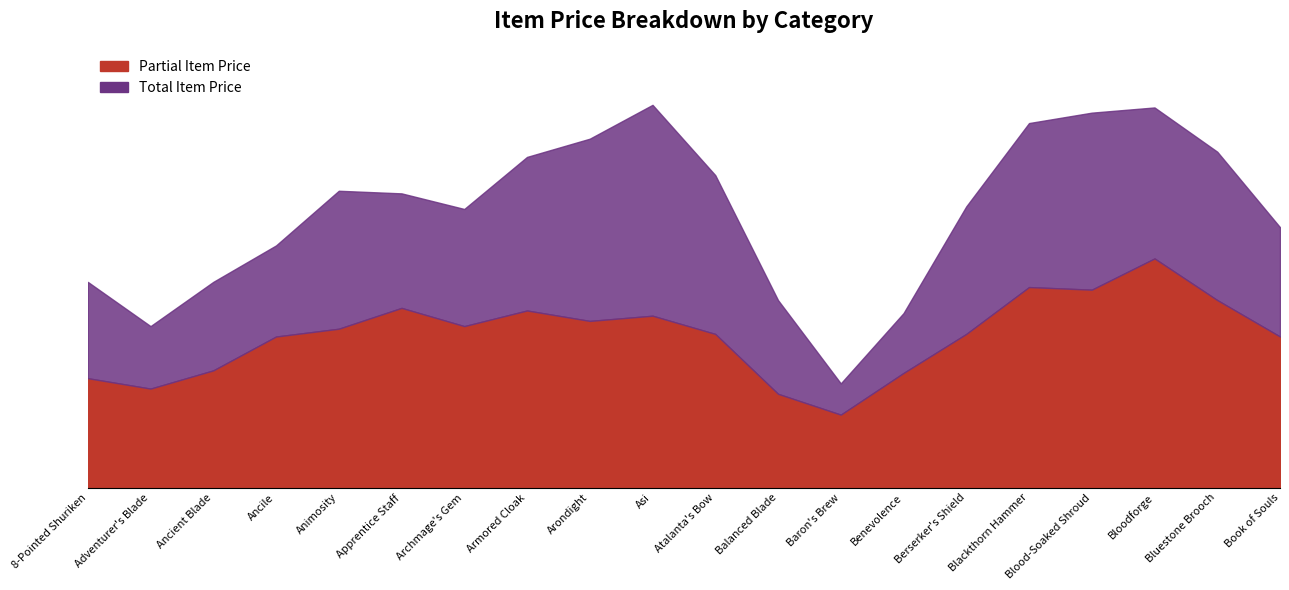

What is the difference between the maximum and minimum values in the Partial Item Price series?

1350